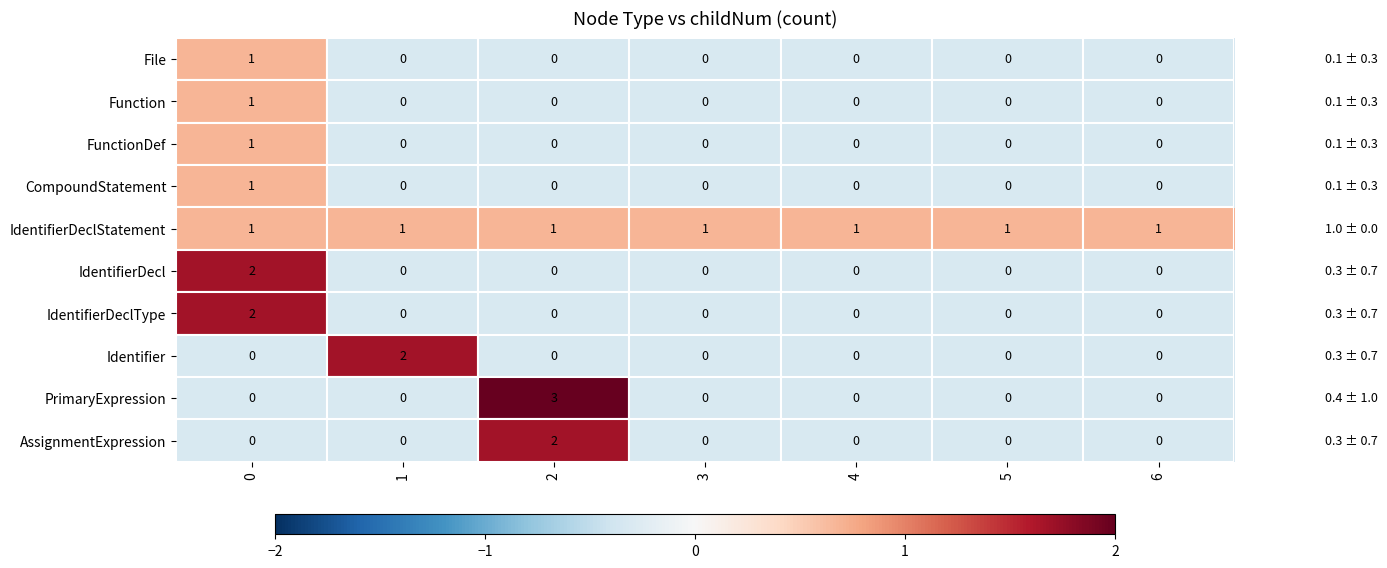

What is the greatest value displayed?

3